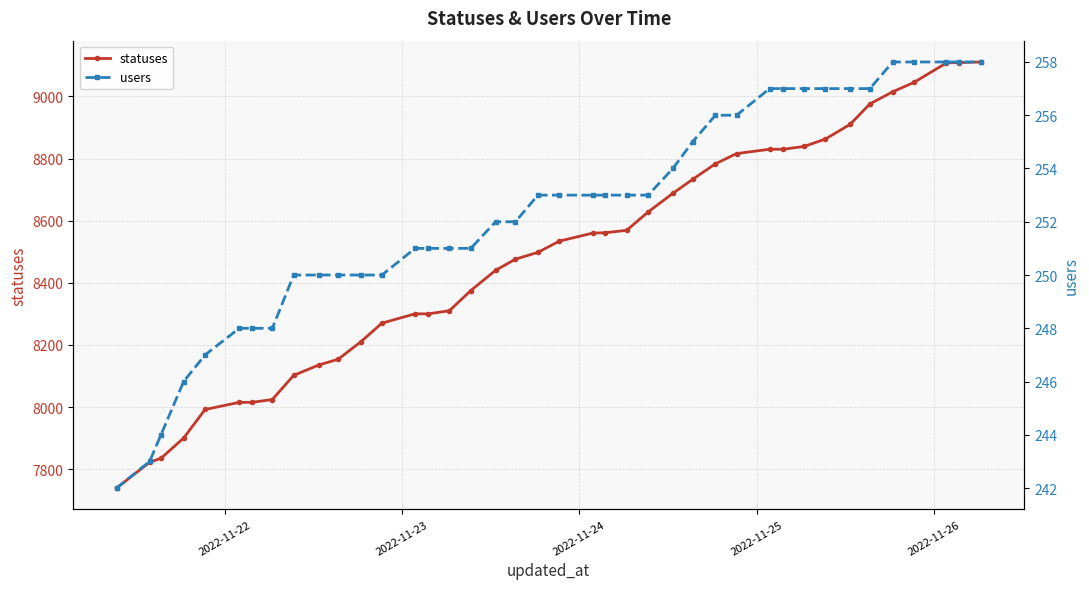

What is the lowest value of the statuses series?

7739